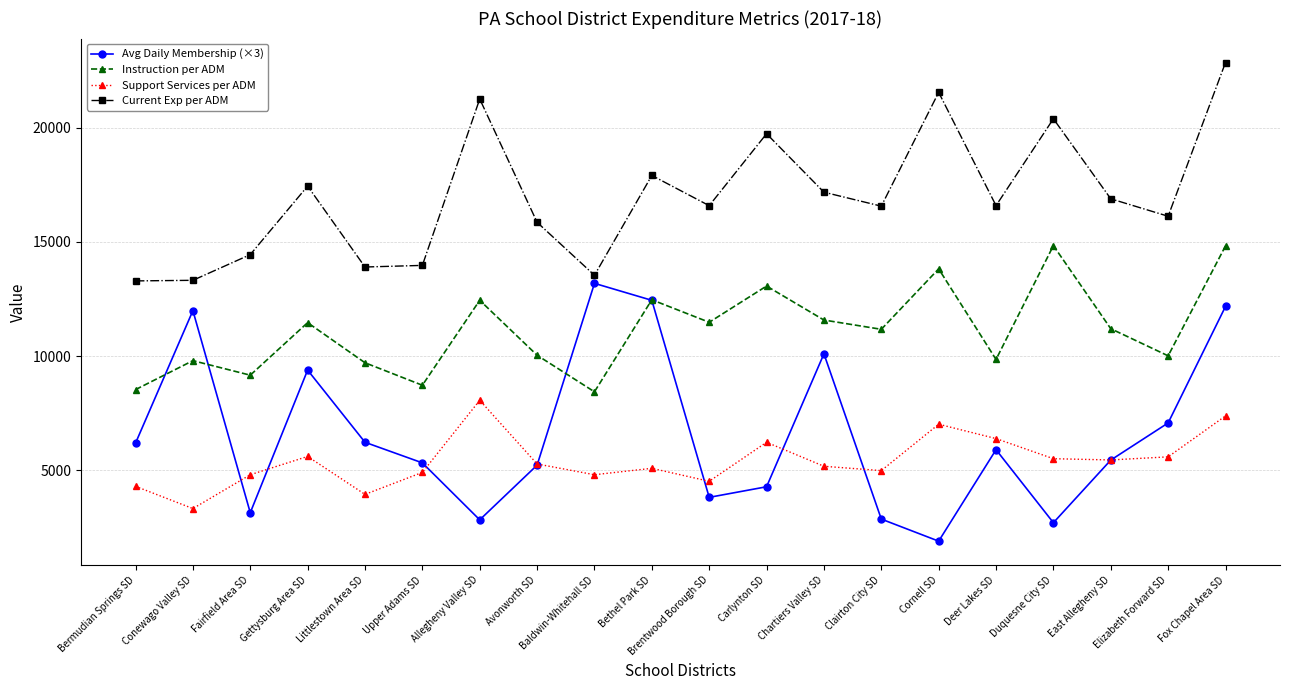

Which category has the highest value across all series?

Fox Chapel Area SD